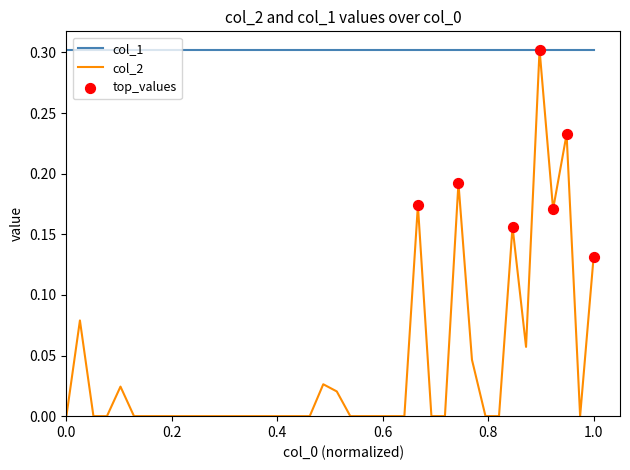

Which series has the widest spread of values?

col_2